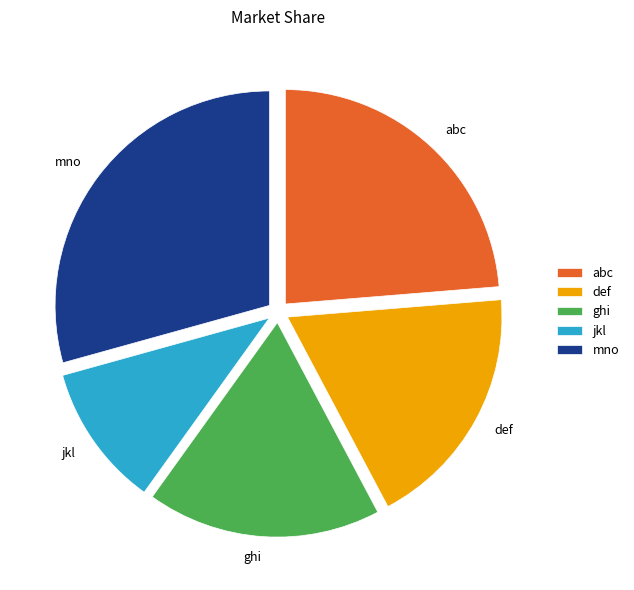

Which category has the smallest portion of the pie?

jkl